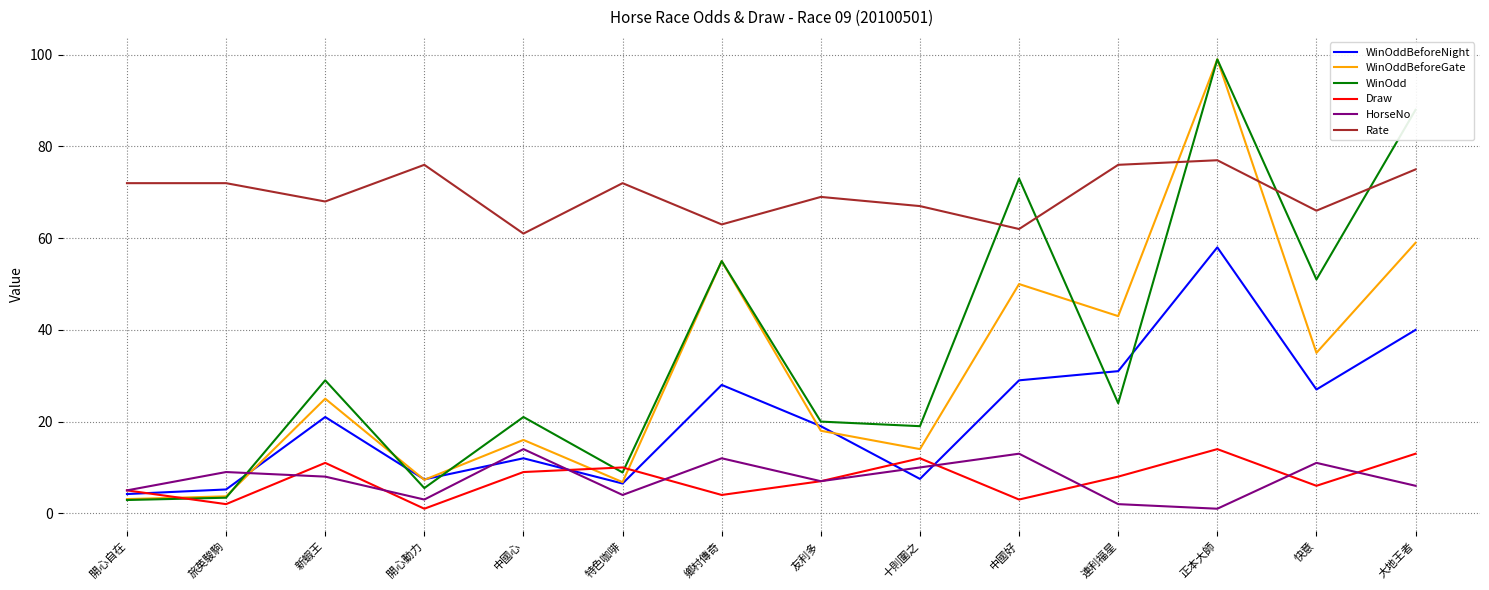

Which series has the largest total across all categories?

Rate